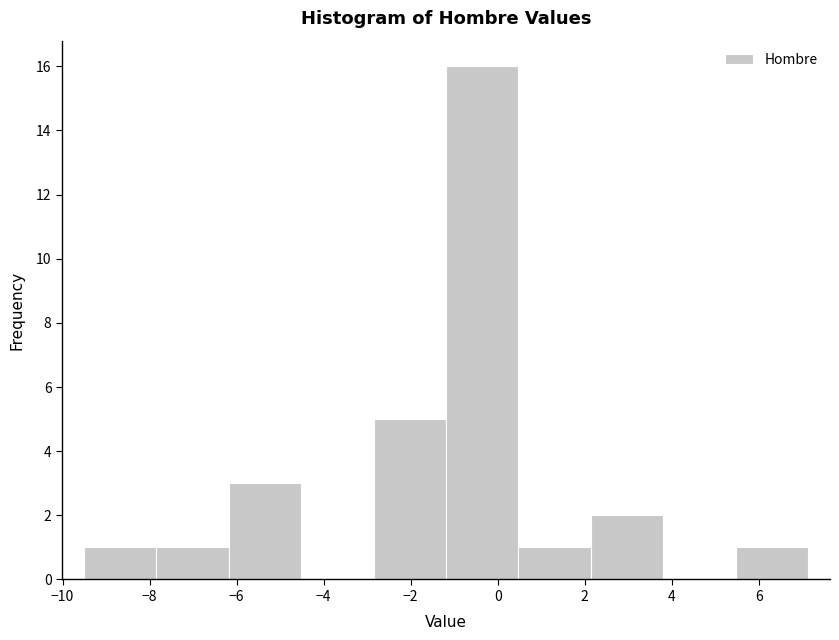

Reading left to right, transcribe this chart: for each bar, give the range it covers on the x-axis and its height. Neither the bar edges nor the heights are printed on the chart, so give them approximately, as read against the axes.

-9.6 to -7.8: 1
-7.8 to -6.2: 1
-6.2 to -4.6: 3
-4.6 to -2.8: 0
-2.8 to -1.2: 5
-1.2 to 0.4: 16
0.4 to 2.2: 1
2.2 to 3.8: 2
3.8 to 5.4: 0
5.4 to 7.2: 1